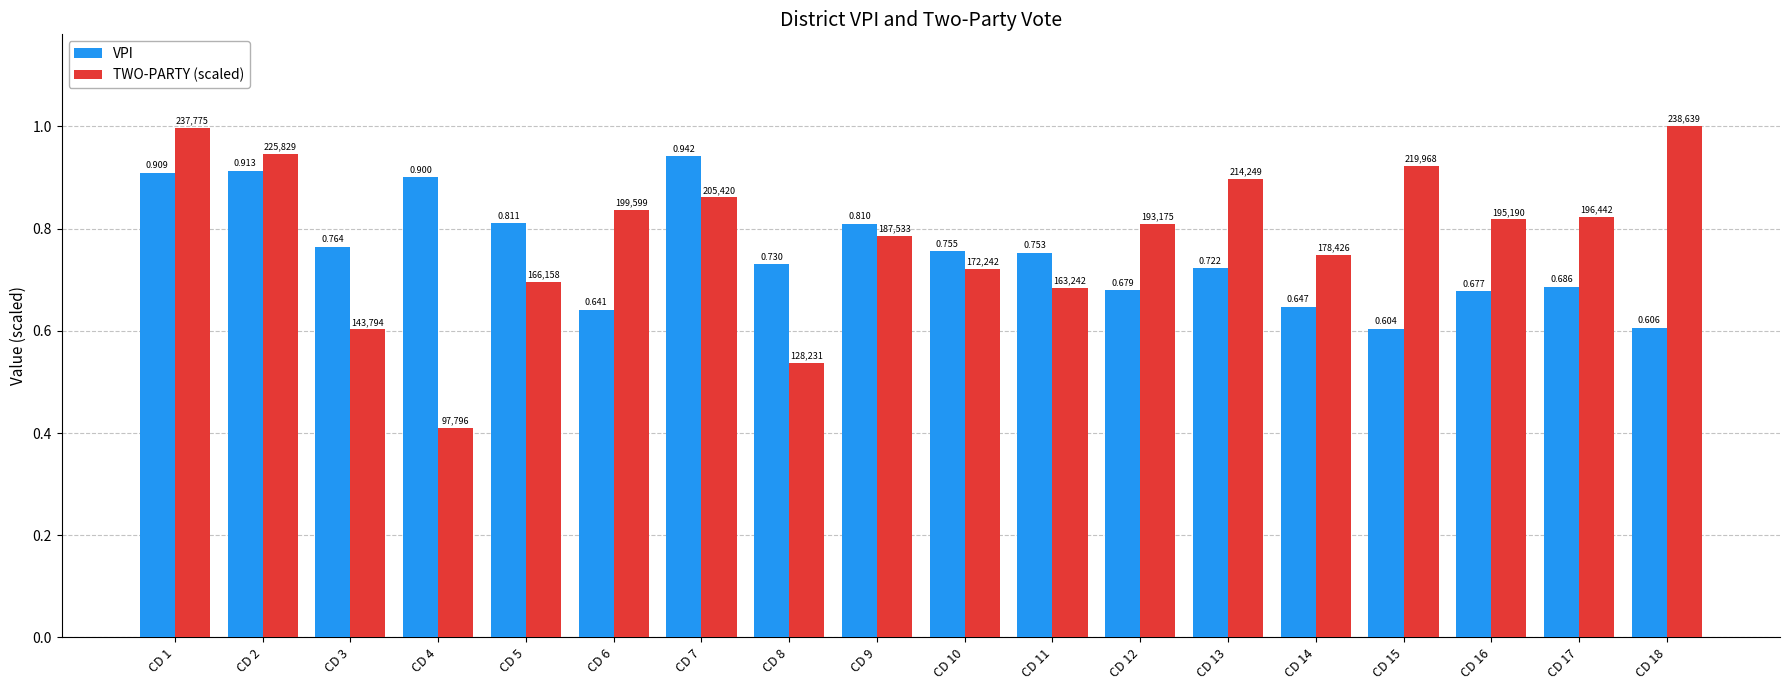

Is the value of TWO-PARTY (scaled) at CD 8 greater than the value of VPI at CD 10?

No